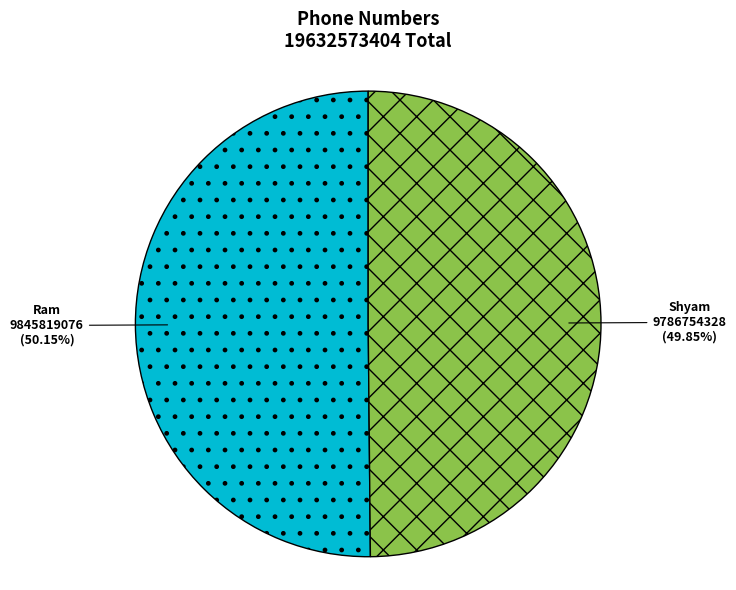

What is the ratio of the value at Shyam to the value at Ram?

1.0